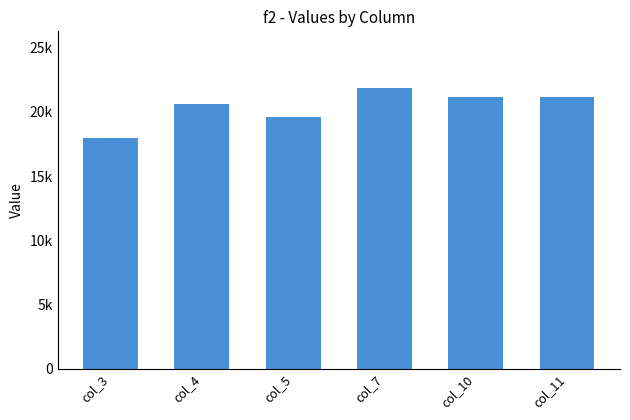

What is the smallest value displayed?

18000.0